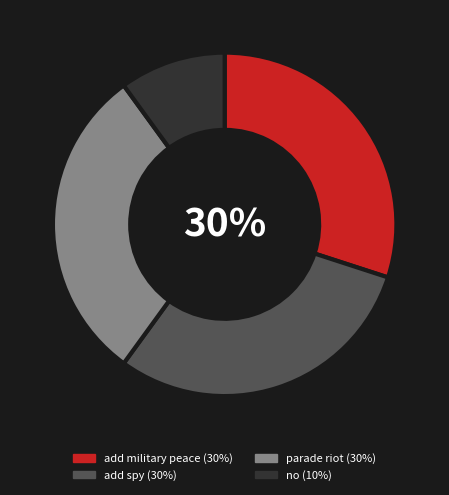

To the nearest percent, what is the combined percentage of add military peace and parade riot?

60%